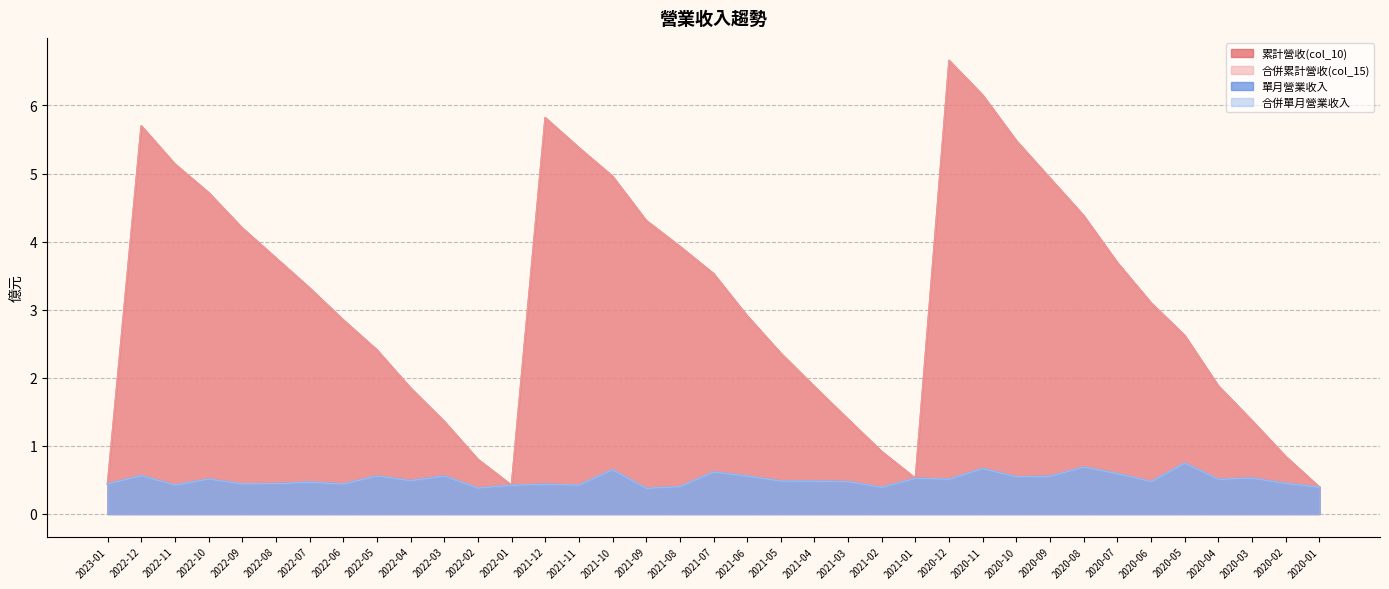

Reading left to right, transcribe all the data shown in this chart.

累計營收(col_10): 2023-01=0.4	2022-12=5.7	2022-11=5.1	2022-10=4.7	2022-09=4.2	2022-08=3.8	2022-07=3.3	2022-06=2.9	2022-05=2.4	2022-04=1.9	2022-03=1.4	2022-02=0.8	2022-01=0.4	2021-12=5.8	2021-11=5.4	2021-10=5.0	2021-09=4.3	2021-08=3.9	2021-07=3.5	2021-06=2.9	2021-05=2.4	2021-04=1.9	2021-03=1.4	2021-02=0.9	2021-01=0.5	2020-12=6.7	2020-11=6.2	2020-10=5.5	2020-09=4.9	2020-08=4.4	2020-07=3.7	2020-06=3.1	2020-05=2.6	2020-04=1.9	2020-03=1.4	2020-02=0.8	2020-01=0.4
合併累計營收(col_15): 2023-01=0.4	2022-12=5.7	2022-11=5.1	2022-10=4.7	2022-09=4.2	2022-08=3.8	2022-07=3.3	2022-06=2.9	2022-05=2.4	2022-04=1.9	2022-03=1.4	2022-02=0.8	2022-01=0.4	2021-12=5.8	2021-11=5.4	2021-10=5.0	2021-09=4.3	2021-08=3.9	2021-07=3.5	2021-06=2.9	2021-05=2.4	2021-04=1.9	2021-03=1.4	2021-02=0.9	2021-01=0.5	2020-12=6.7	2020-11=6.2	2020-10=5.5	2020-09=4.9	2020-08=4.4	2020-07=3.7	2020-06=3.1	2020-05=2.6	2020-04=1.9	2020-03=1.4	2020-02=0.8	2020-01=0.4
單月營業收入: 2023-01=0.4	2022-12=0.6	2022-11=0.4	2022-10=0.5	2022-09=0.4	2022-08=0.4	2022-07=0.5	2022-06=0.4	2022-05=0.6	2022-04=0.5	2022-03=0.6	2022-02=0.4	2022-01=0.4	2021-12=0.4	2021-11=0.4	2021-10=0.7	2021-09=0.4	2021-08=0.4	2021-07=0.6	2021-06=0.6	2021-05=0.5	2021-04=0.5	2021-03=0.5	2021-02=0.4	2021-01=0.5	2020-12=0.5	2020-11=0.7	2020-10=0.5	2020-09=0.6	2020-08=0.7	2020-07=0.6	2020-06=0.5	2020-05=0.7	2020-04=0.5	2020-03=0.5	2020-02=0.4	2020-01=0.4
合併單月營業收入: 2023-01=0.4	2022-12=0.6	2022-11=0.4	2022-10=0.5	2022-09=0.4	2022-08=0.4	2022-07=0.5	2022-06=0.4	2022-05=0.6	2022-04=0.5	2022-03=0.6	2022-02=0.4	2022-01=0.4	2021-12=0.4	2021-11=0.4	2021-10=0.7	2021-09=0.4	2021-08=0.4	2021-07=0.6	2021-06=0.6	2021-05=0.5	2021-04=0.5	2021-03=0.5	2021-02=0.4	2021-01=0.5	2020-12=0.5	2020-11=0.7	2020-10=0.5	2020-09=0.6	2020-08=0.7	2020-07=0.6	2020-06=0.5	2020-05=0.7	2020-04=0.5	2020-03=0.5	2020-02=0.4	2020-01=0.4